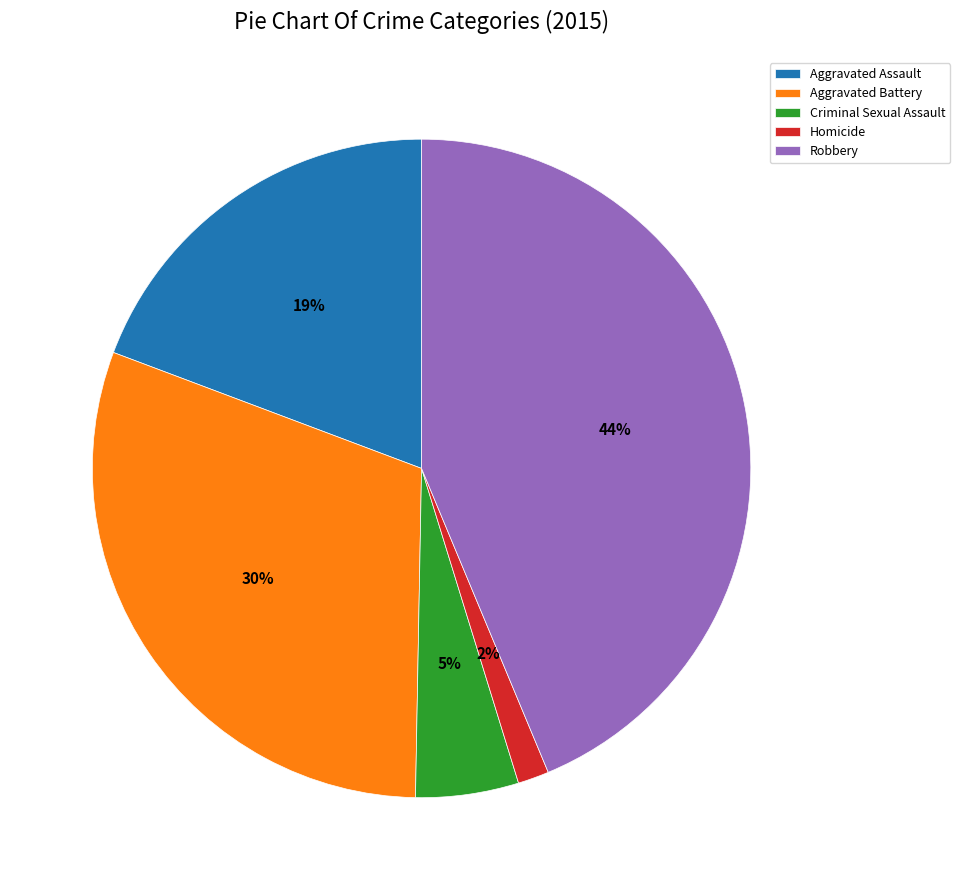

Count the number of slices in the pie.

5